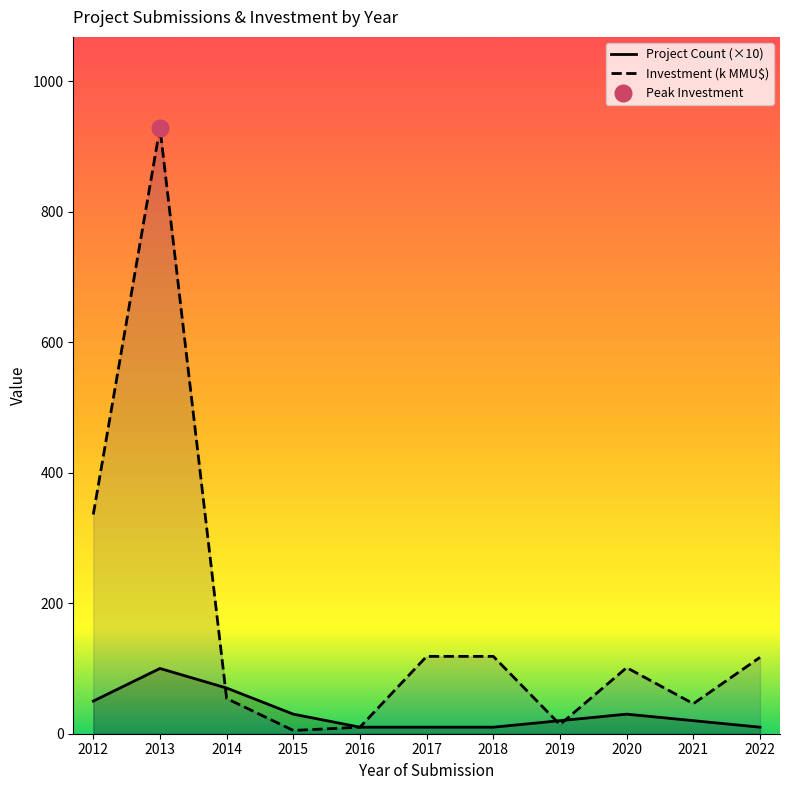

The Project Count (×10) series shows 12.6 at 2020. True or false?

False